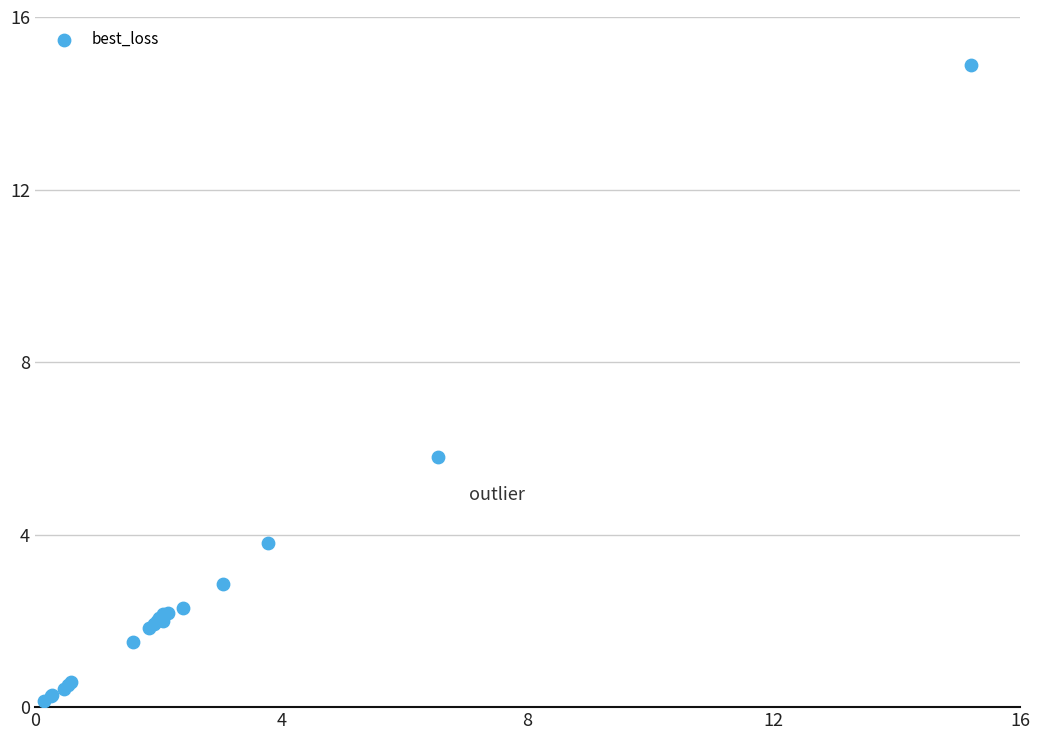

What Y value in the scatter plot is closest to 7?

5.8